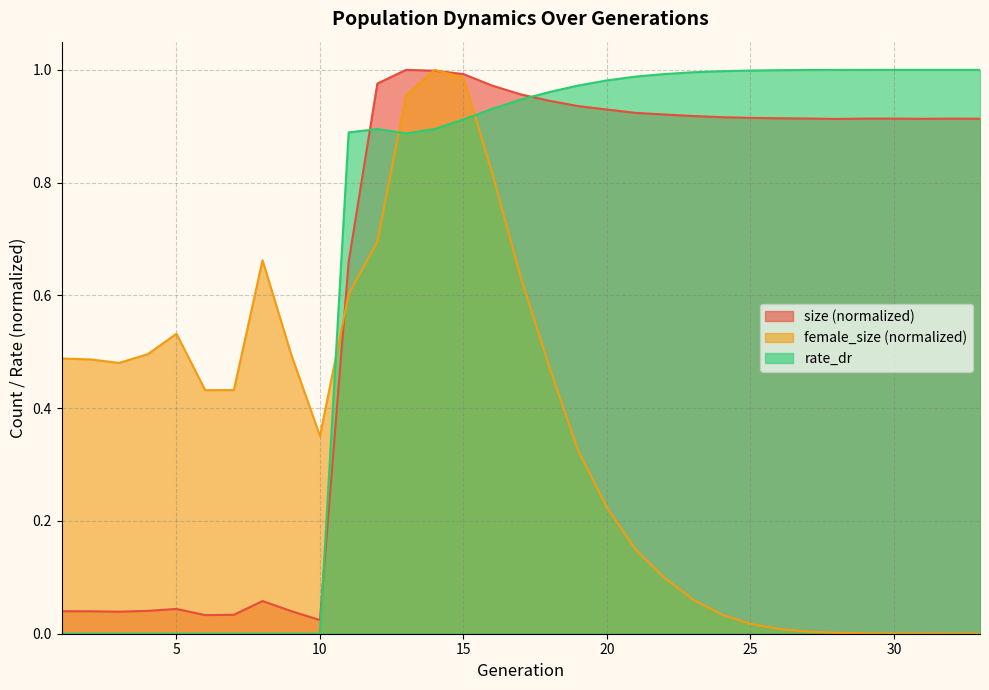

Which category has the highest value in the size series?

13